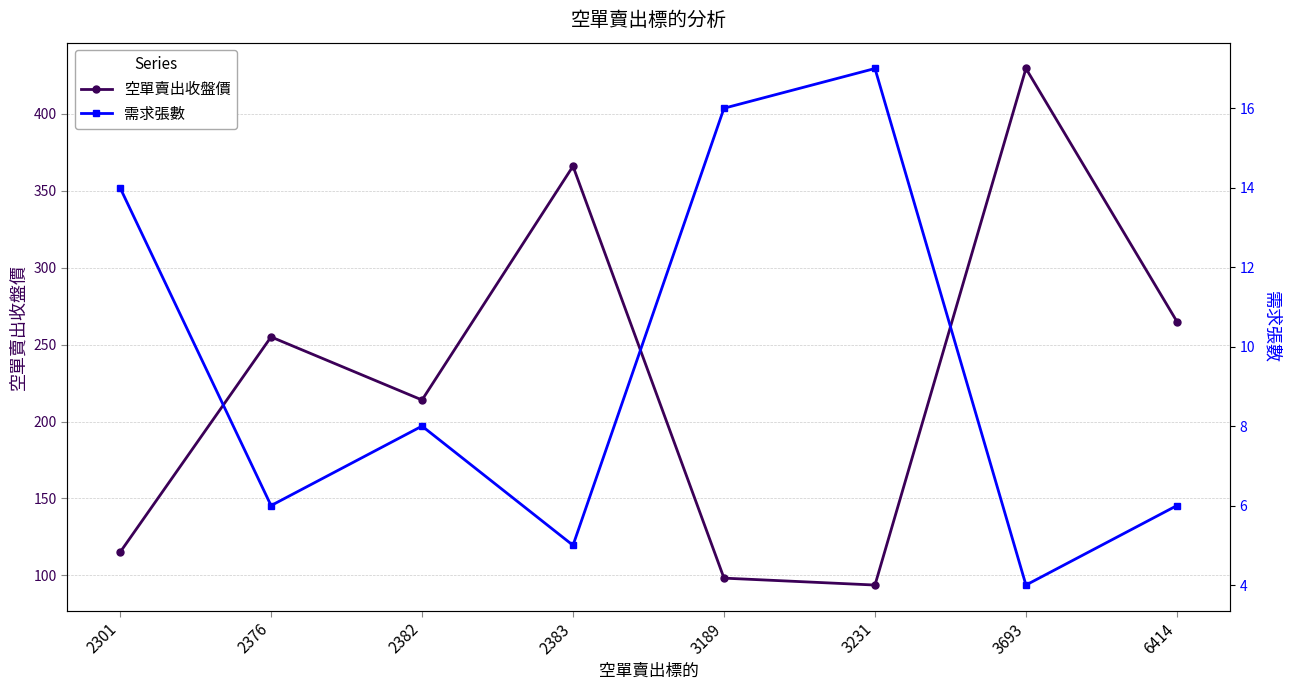

True or false: 空單賣出收盤價 has more than 2 points higher than both neighbors.

True